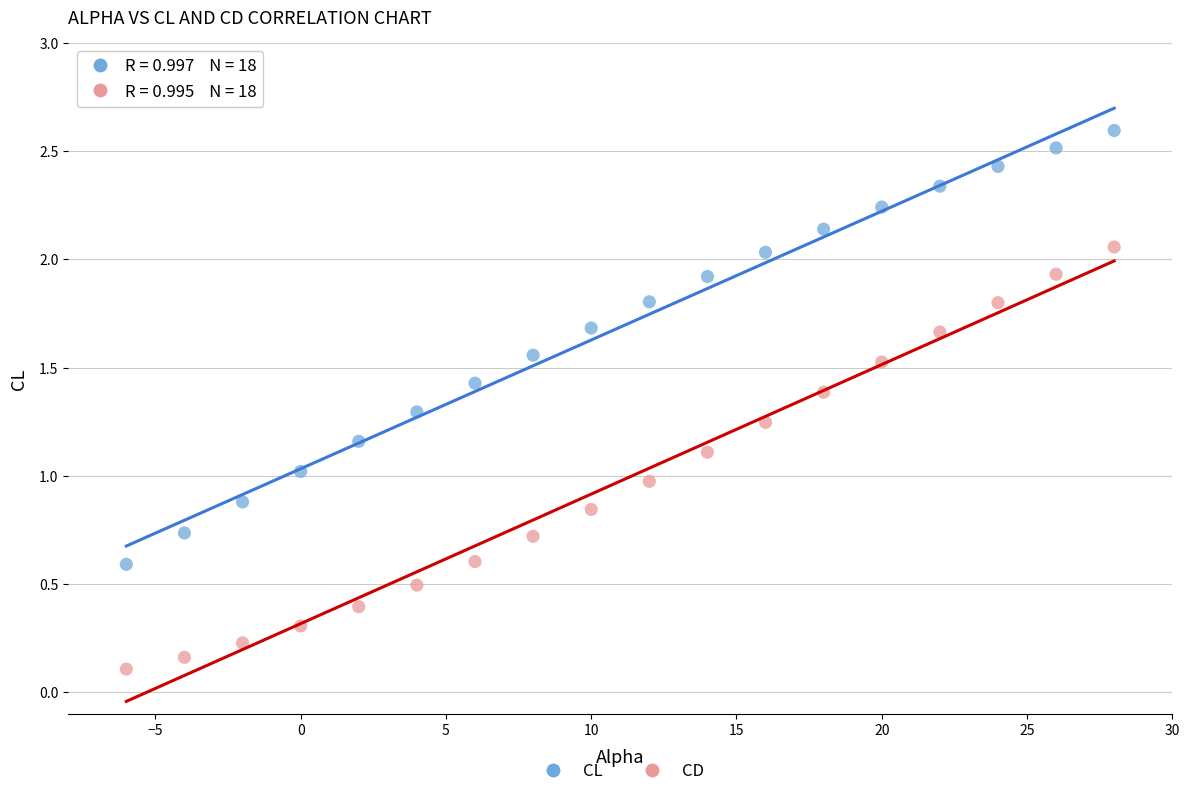

Across all data points, what is the range of X values (max minus min)?

34.0